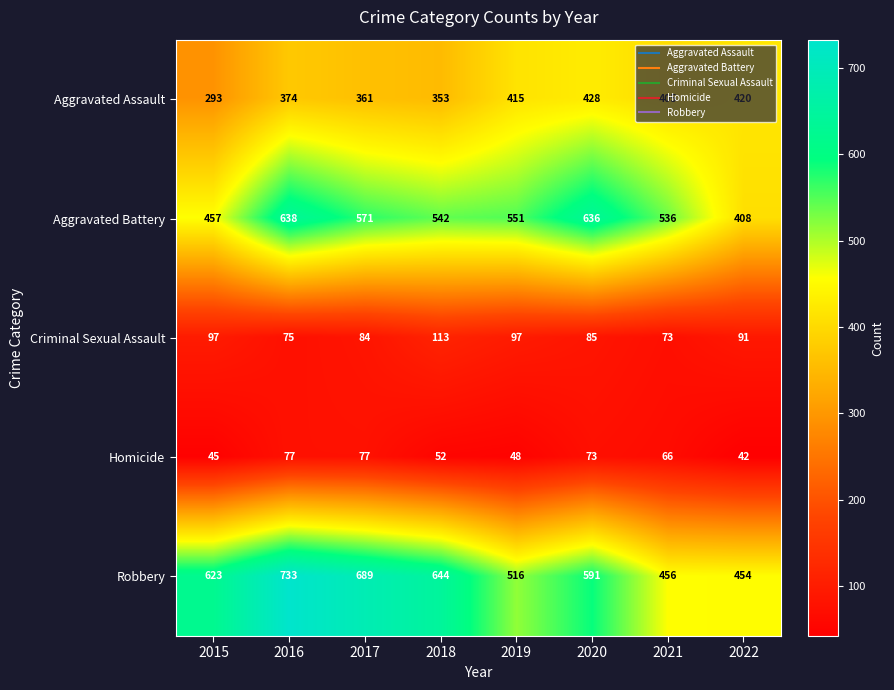

At 2019, list the series in order from smallest to largest.

Homicide, Criminal Sexual Assault, Aggravated Assault, Robbery, Aggravated Battery